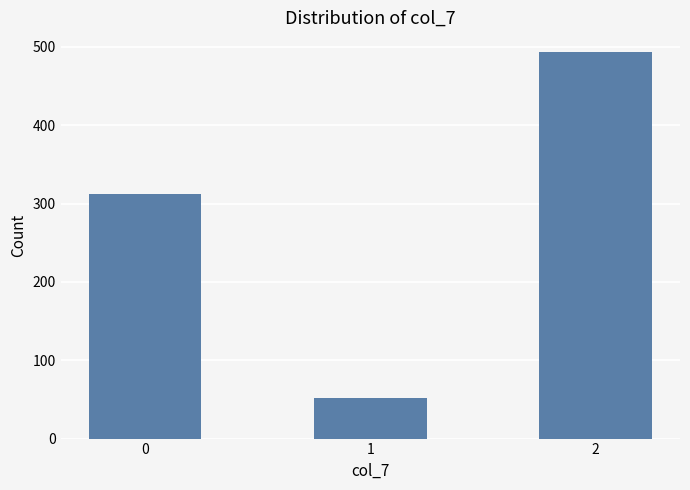

Reading left to right, extract all data points from this chart.

312	52	494